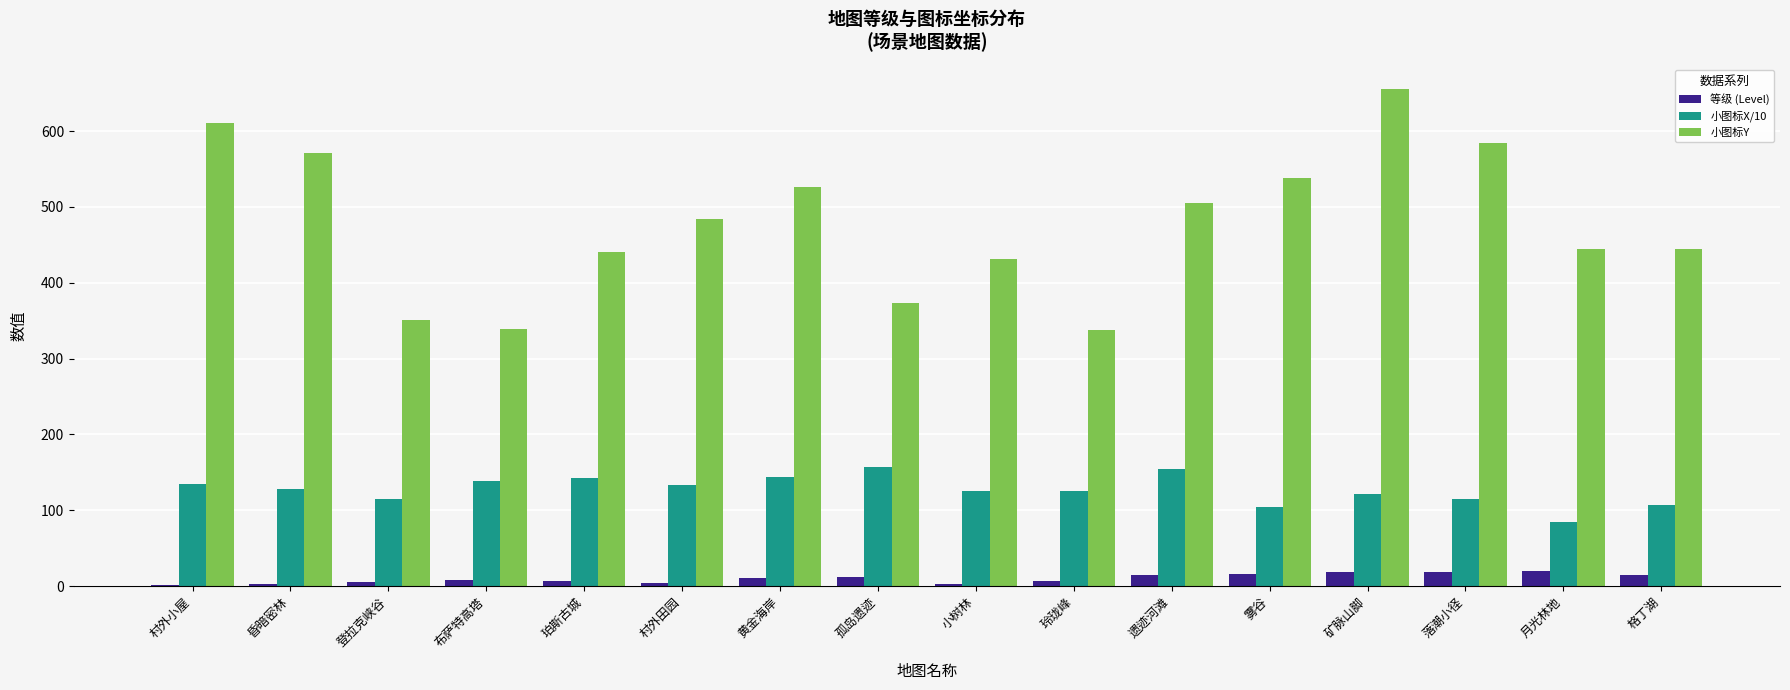

What is the maximum value for 小图标X/10?

157.4